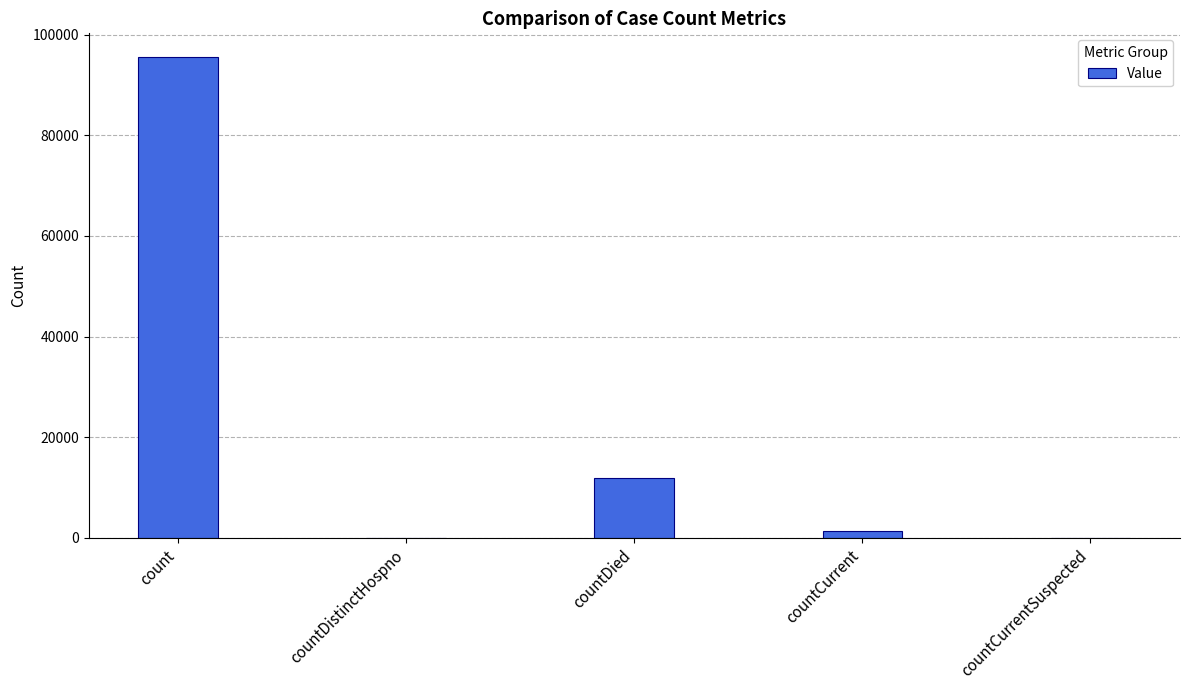

Are the bars horizontal?

No